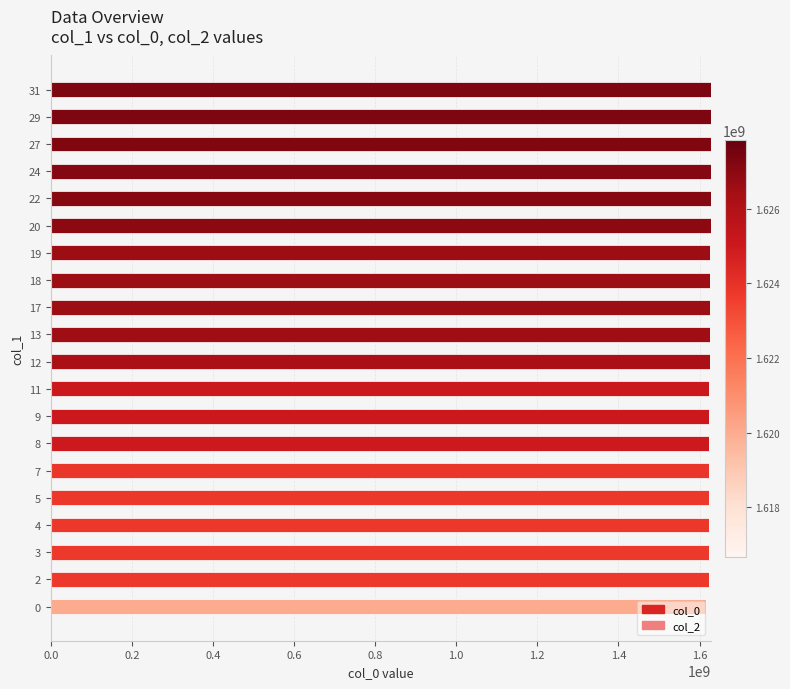

Approximately how many times larger is the value at 7 compared to 8?

1.0